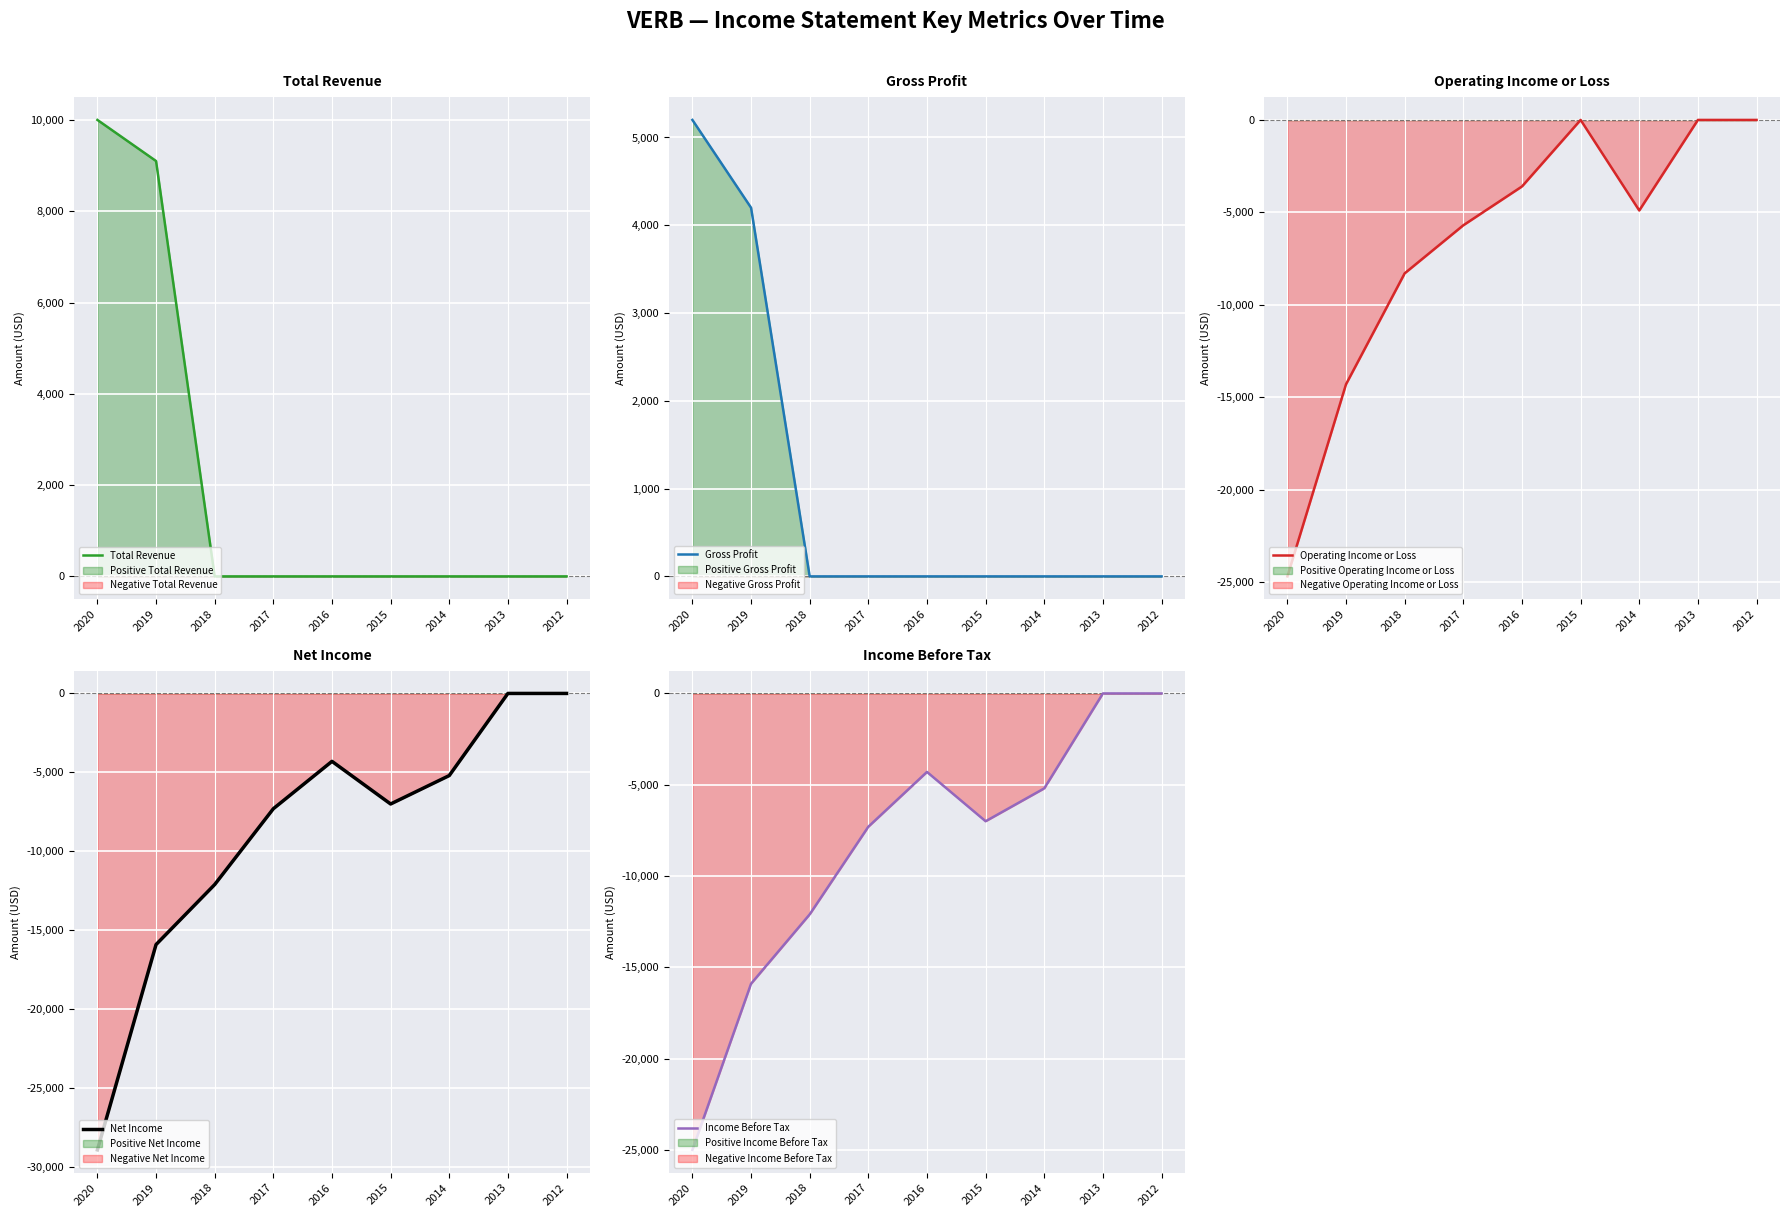

The Operating Income or Loss series shows 8643 at 2015. True or false?

False